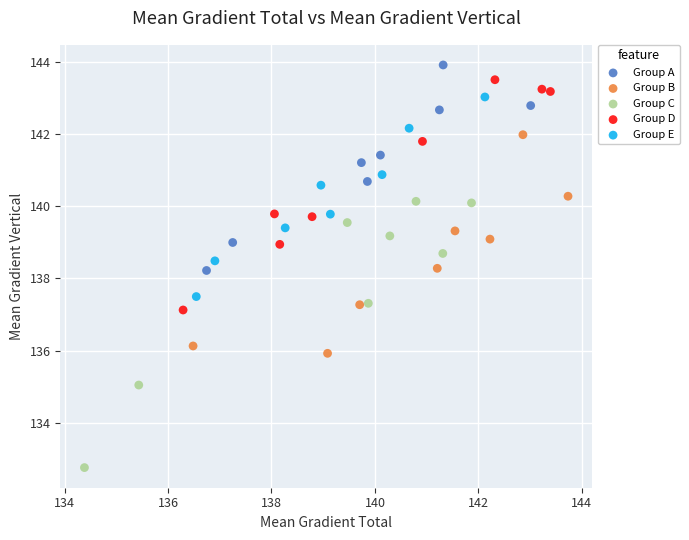

What are all the series names shown in the legend?

Group A, Group B, Group C, Group D, Group E